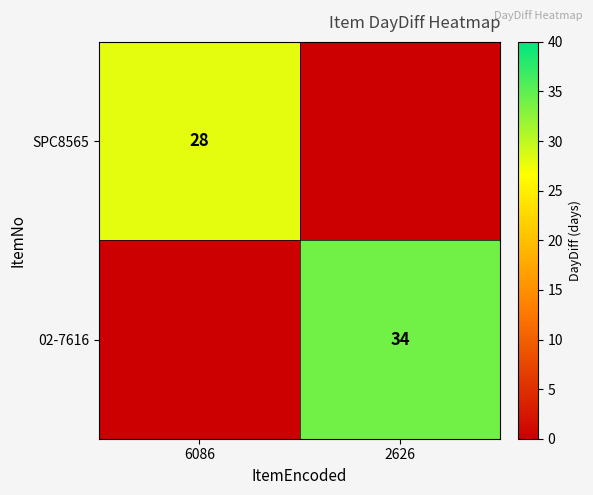

What is the total value across all series at 2626?

34